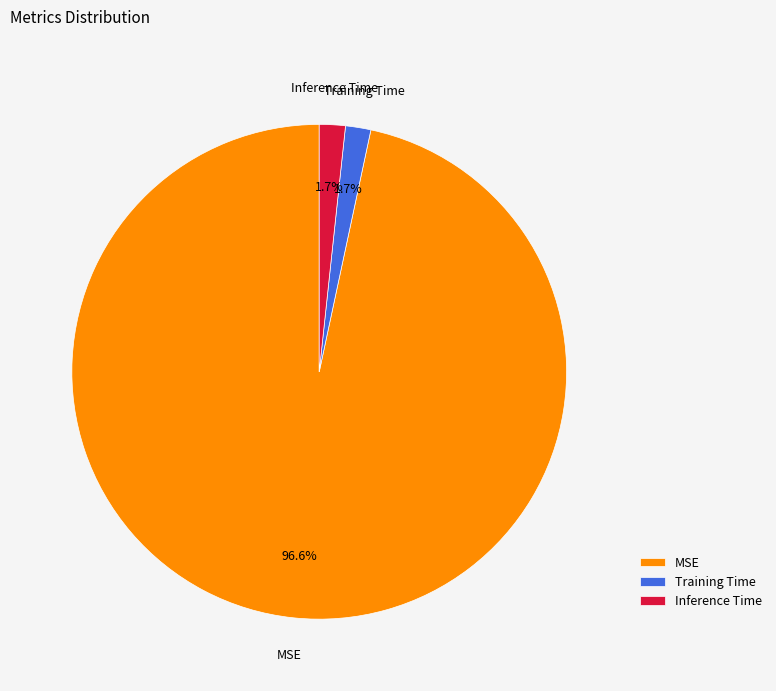

How many slices are in this pie chart?

3